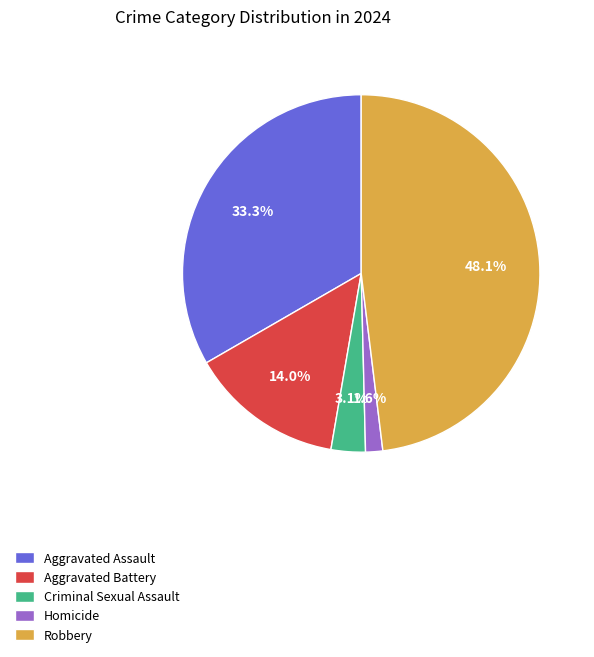

To the nearest percent, what percentage of the pie is Criminal Sexual Assault?

3%